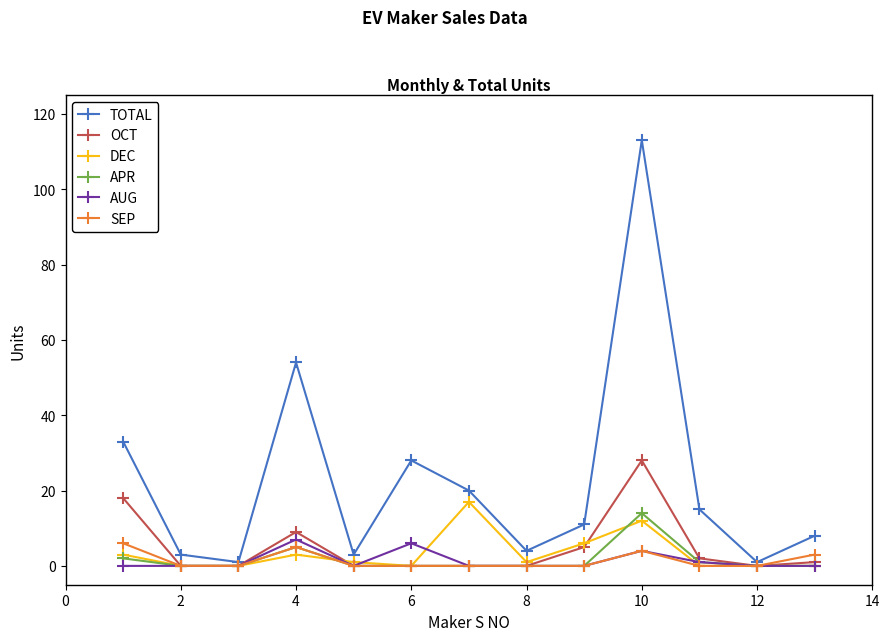

True or false: TOTAL has more than 2 interior local peaks.

True